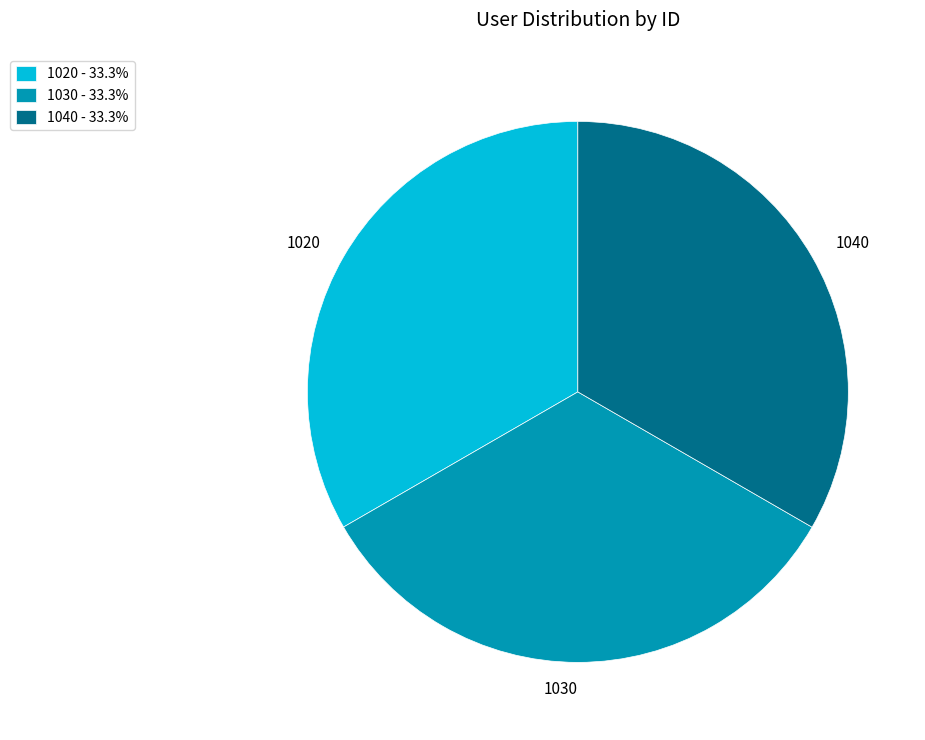

Combined, do 1020 - 33.3% and 1030 - 33.3% account for over 50%?

Yes